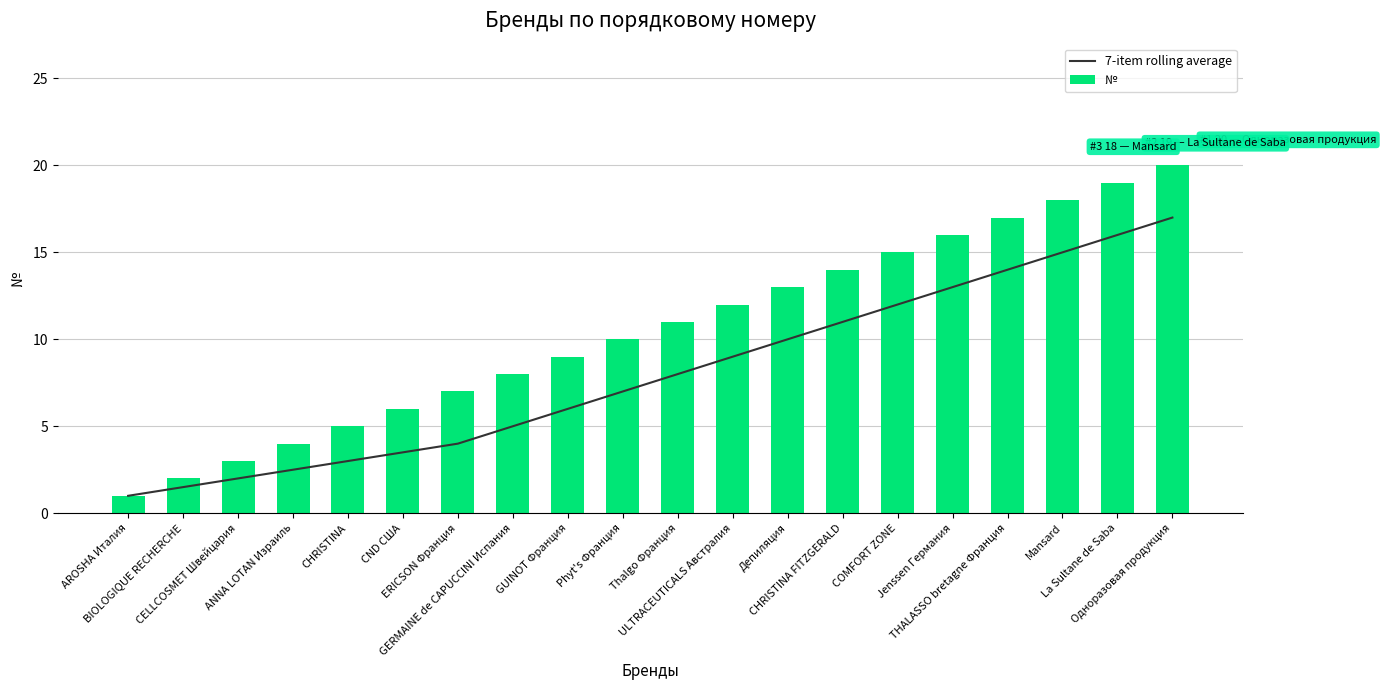

Which category has the lowest value across all series?

AROSHA Италия